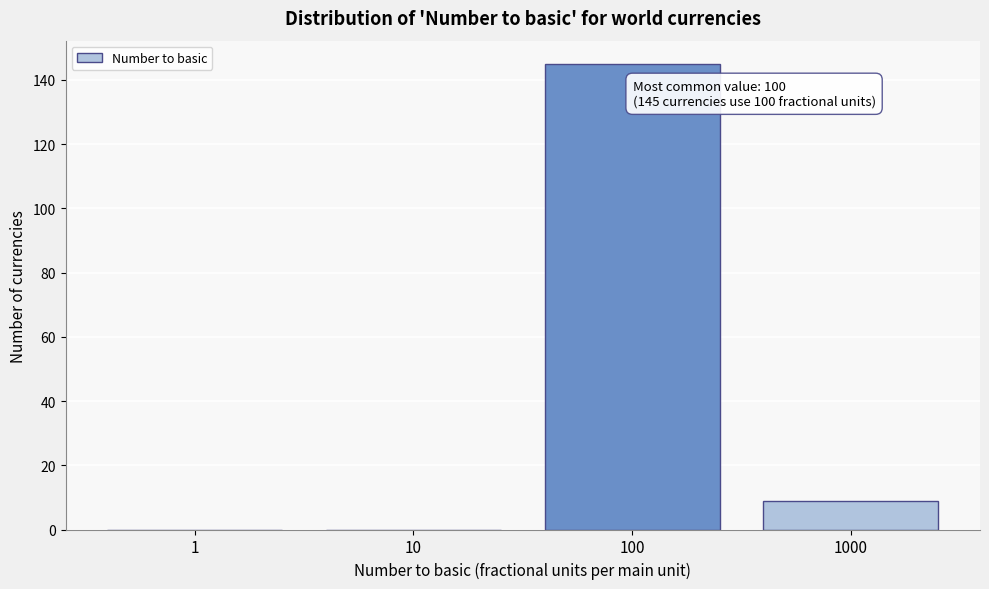

Reading left to right, what are all the values shown in this chart?

1=0	10=0	100=145	1000=9